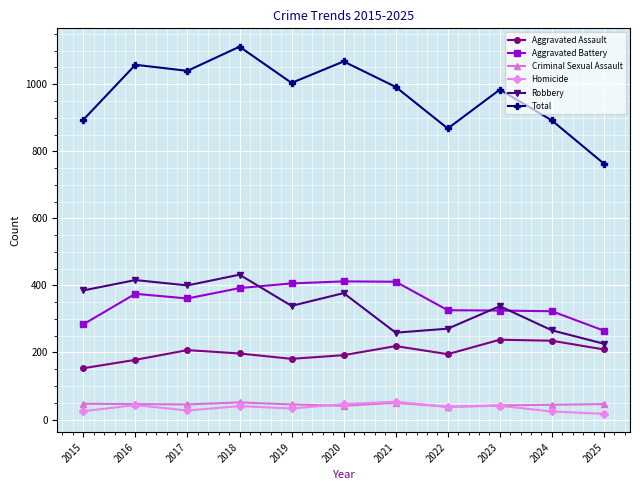

What is the difference between the highest and lowest values at 2020?

1027